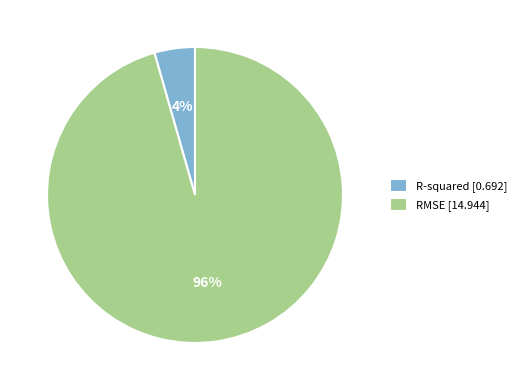

Is RMSE the majority of the pie?

Yes